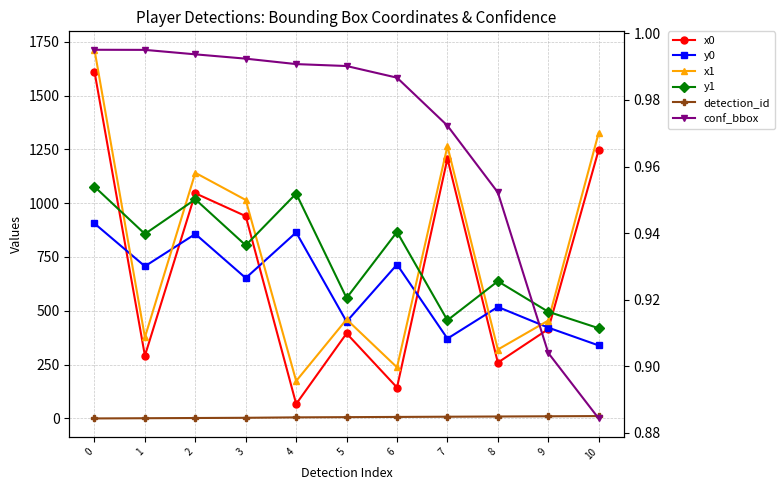

Between 3 and 9, which series saw the biggest shift?

x1